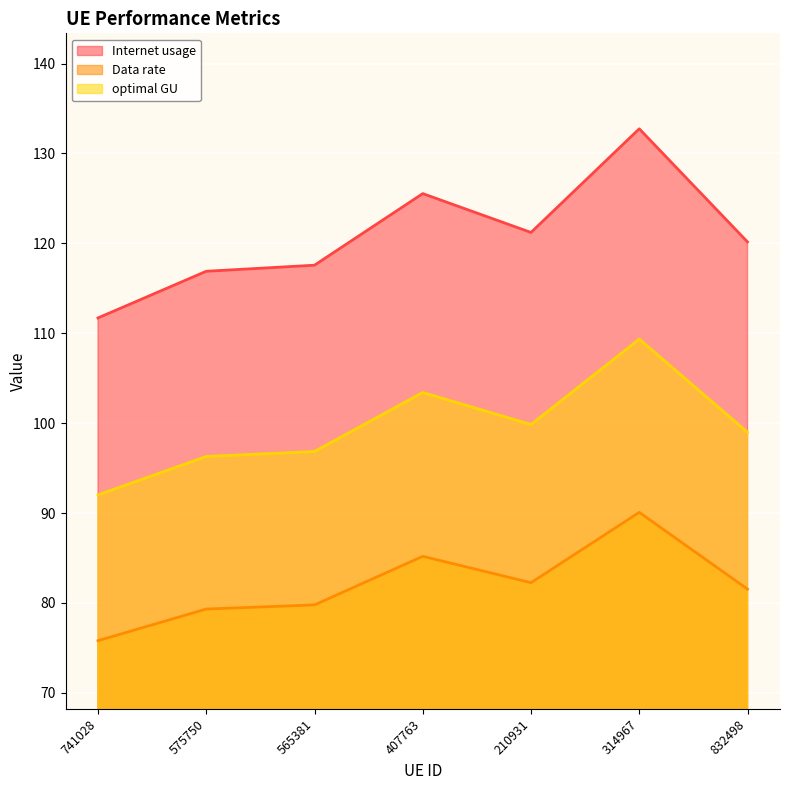

What is the label of the 4th point from the left?

407763